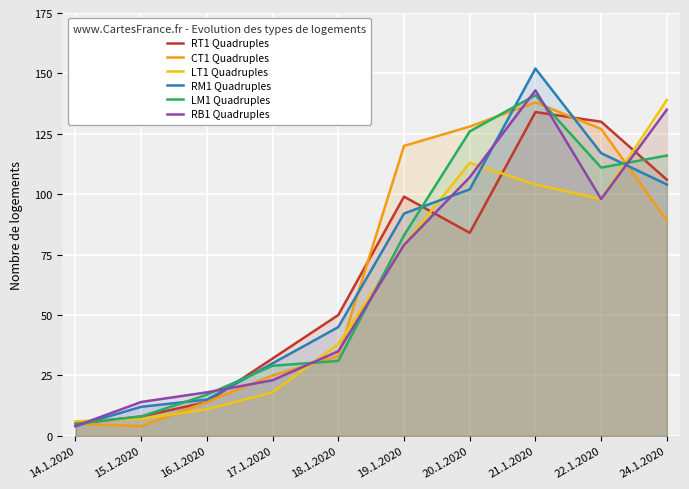

Where is the first local minimum for LM1 Quadruples?

22.1.2020